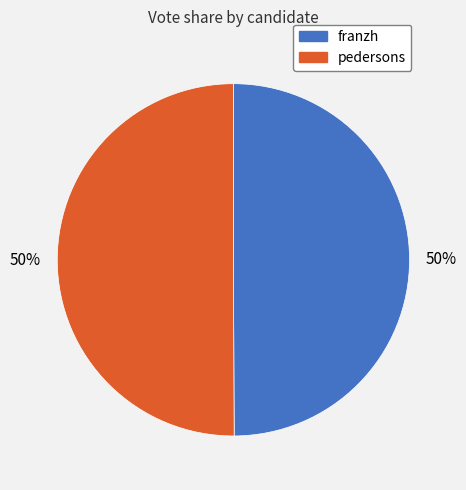

To the nearest percent, what percentage of the pie is pedersons?

50%